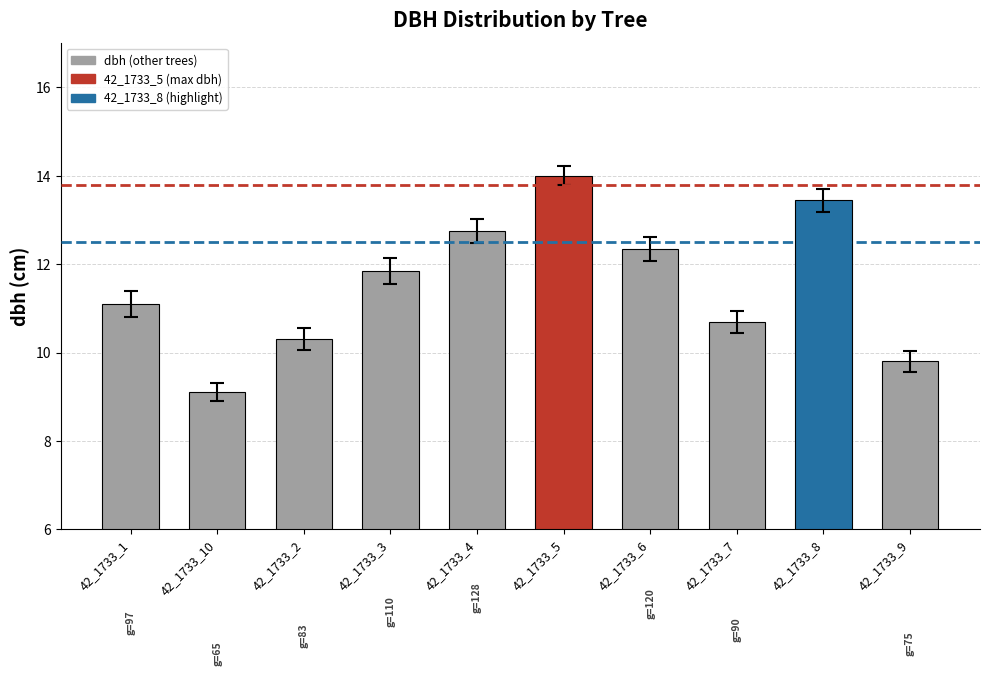

The chart shows a value of 2.5 at 42_1733_7. True or false?

False